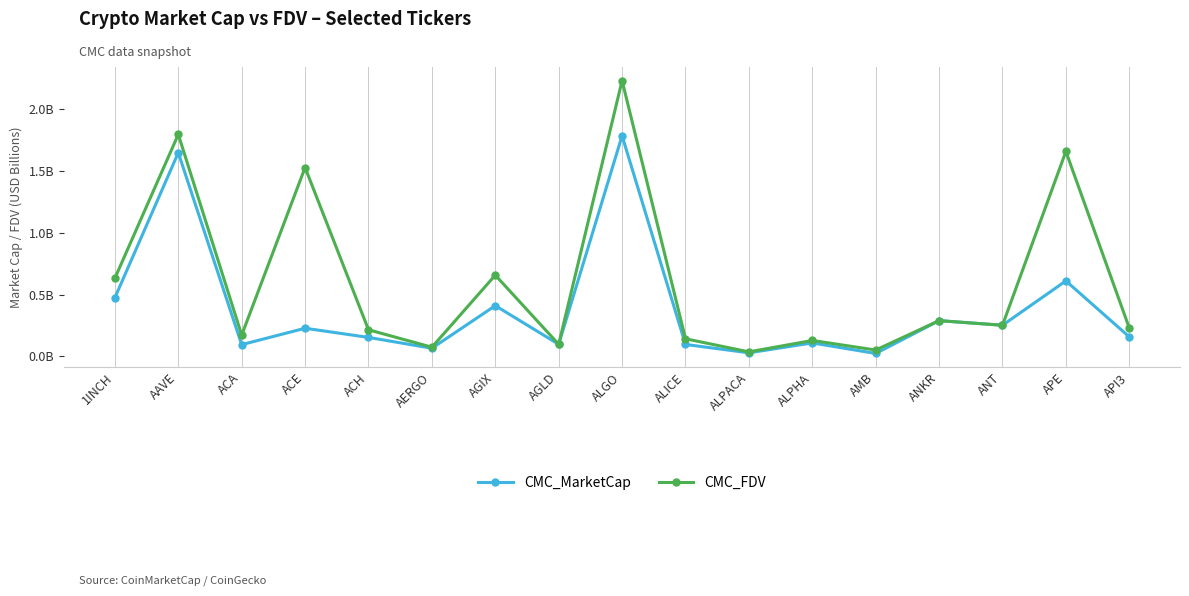

True or false: CMC_FDV and CMC_MarketCap cross at least once.

False